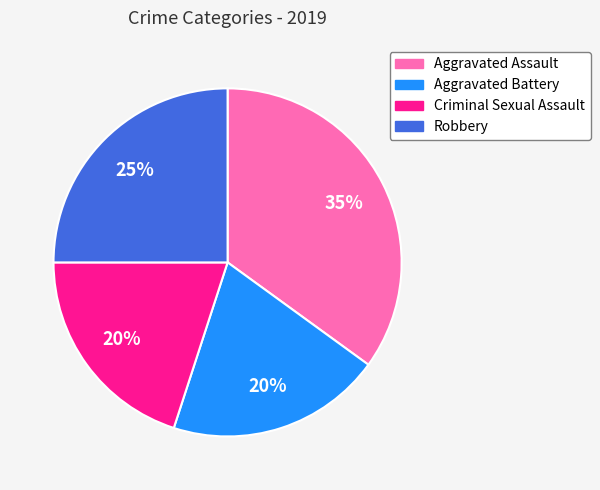

Count the number of slices in the pie.

4